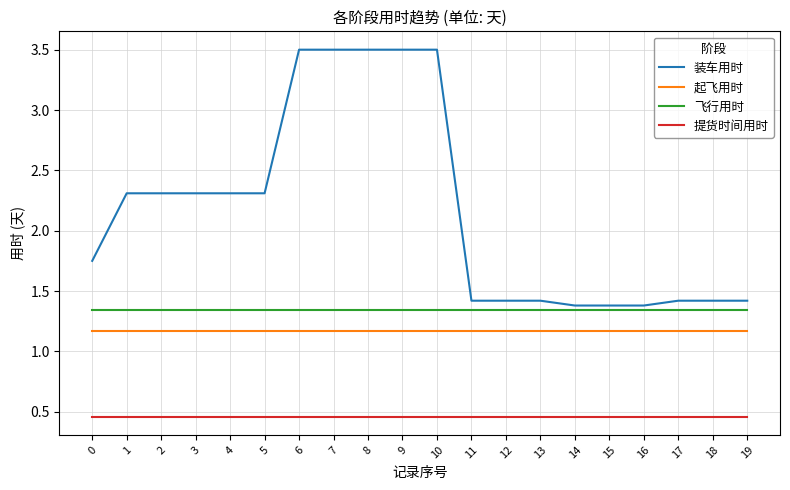

What is the spread (max minus min) of values at 14?

0.9